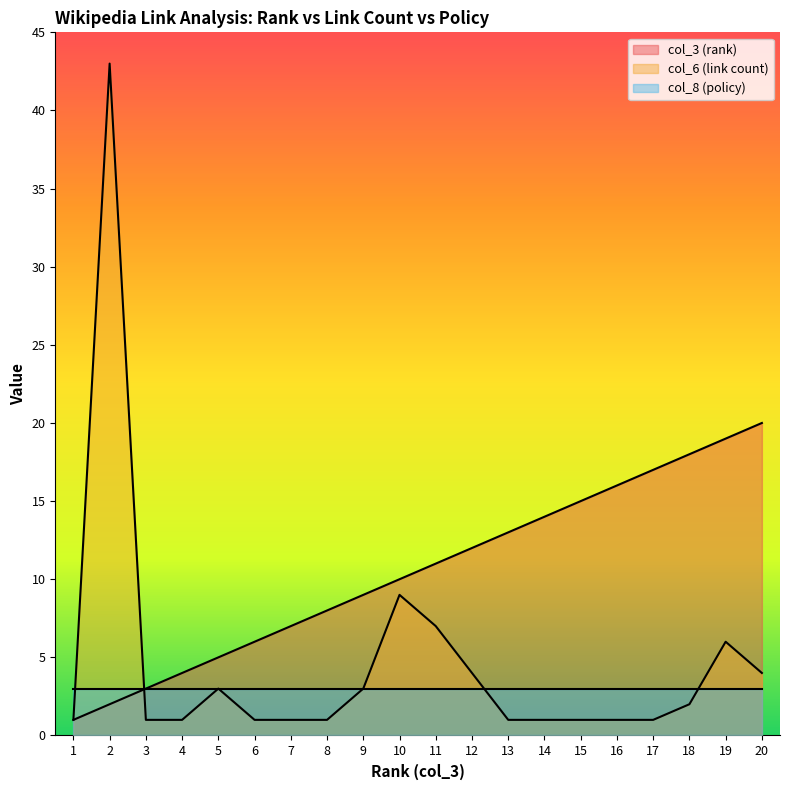

List the series in order of their peak value, highest first.

col_6 (link count), col_3 (rank), col_8 (policy)